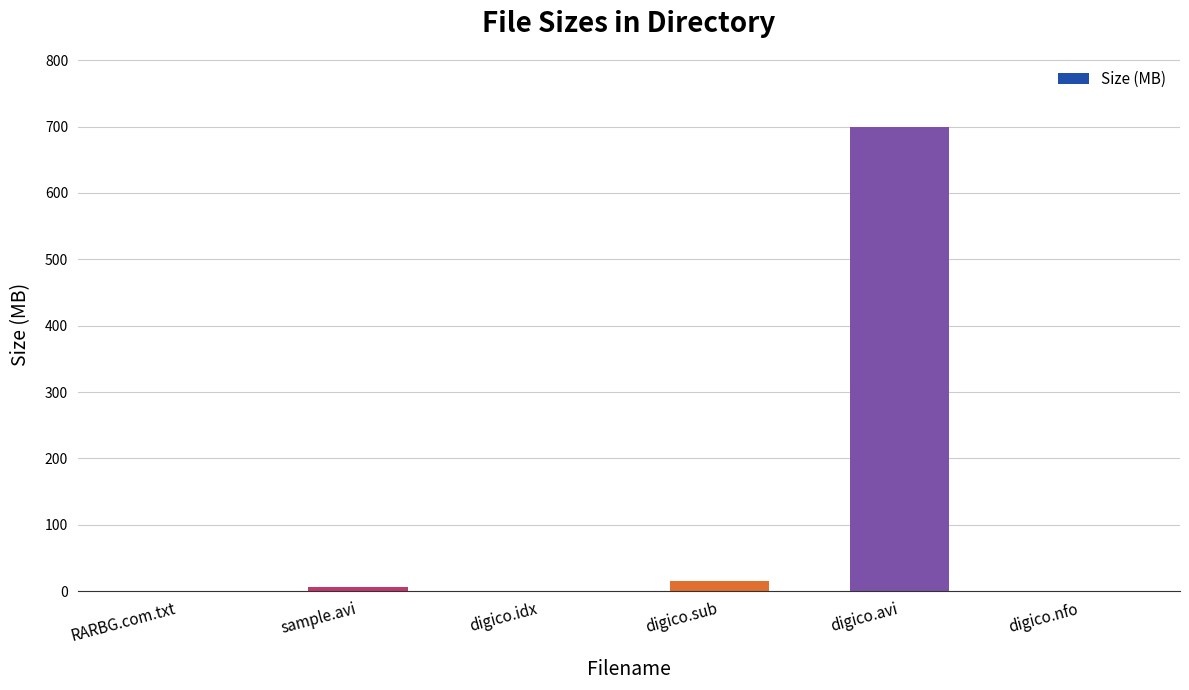

The value at RARBG.com.txt is 0.0. True or false?

True